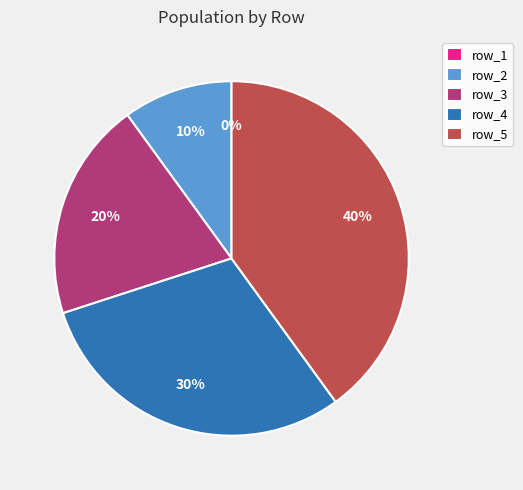

What is the change in value from row_2 to row_3?

+4